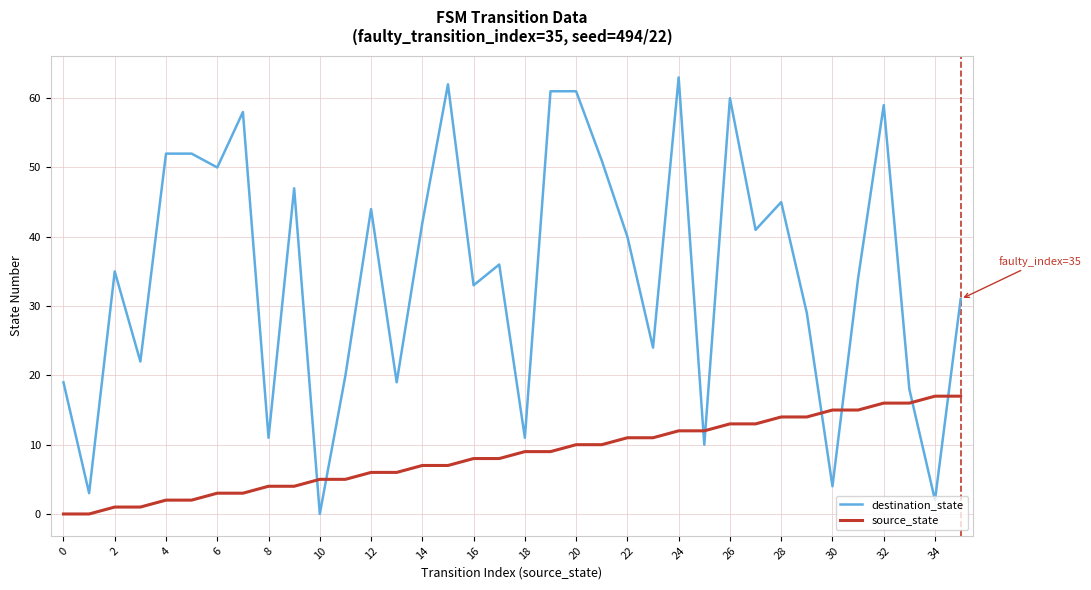

Which series has the largest range (max minus min)?

destination_state